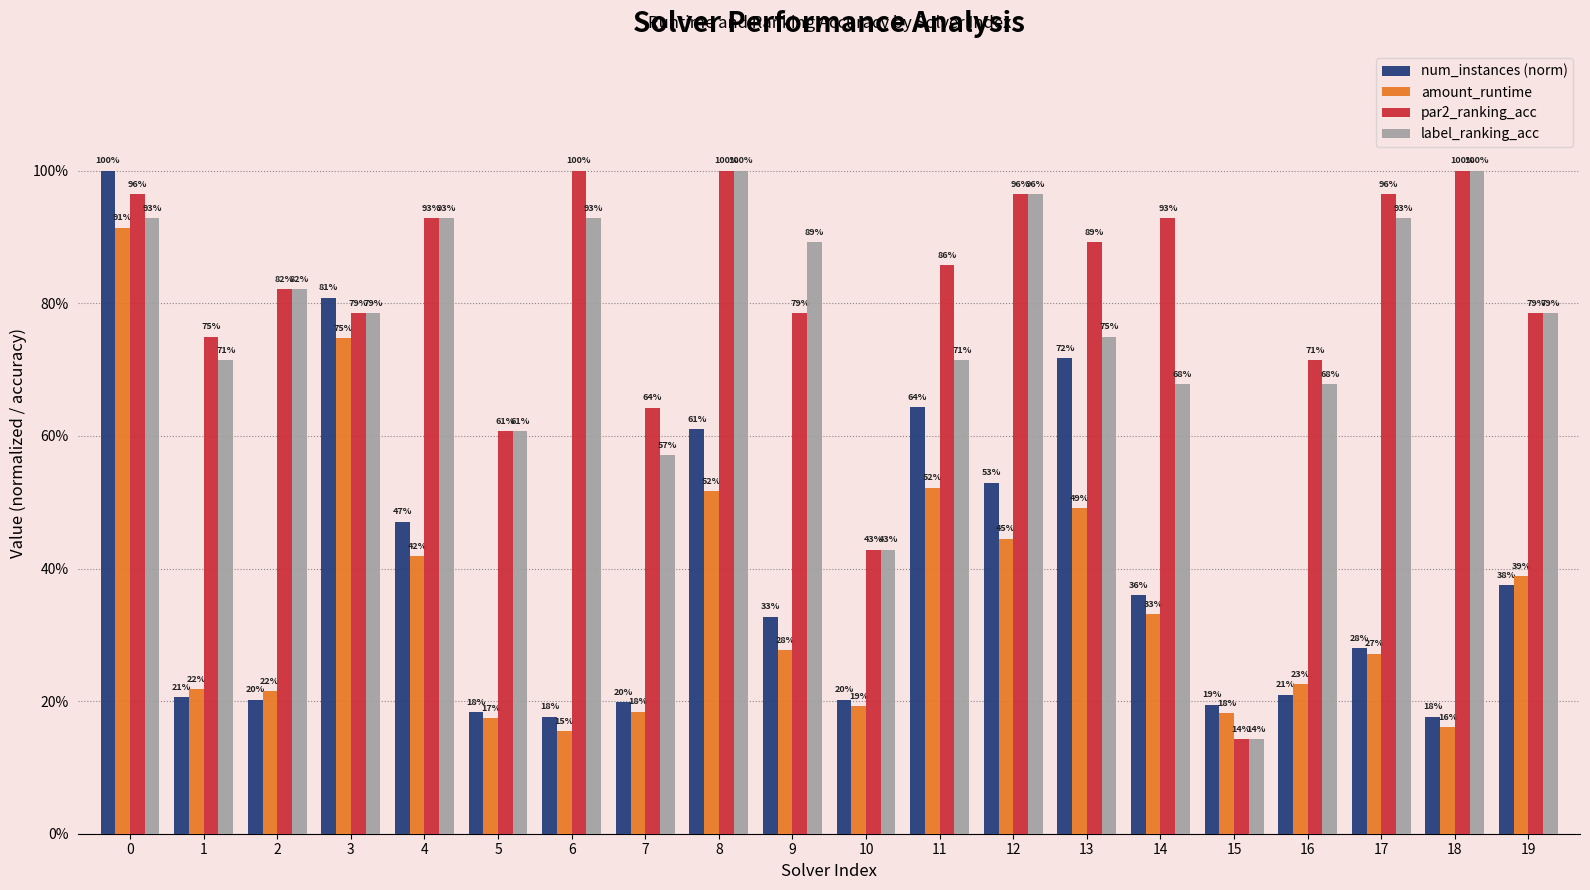

What is the value of the num_instances (norm) bar at the 7th from the left?

0.2